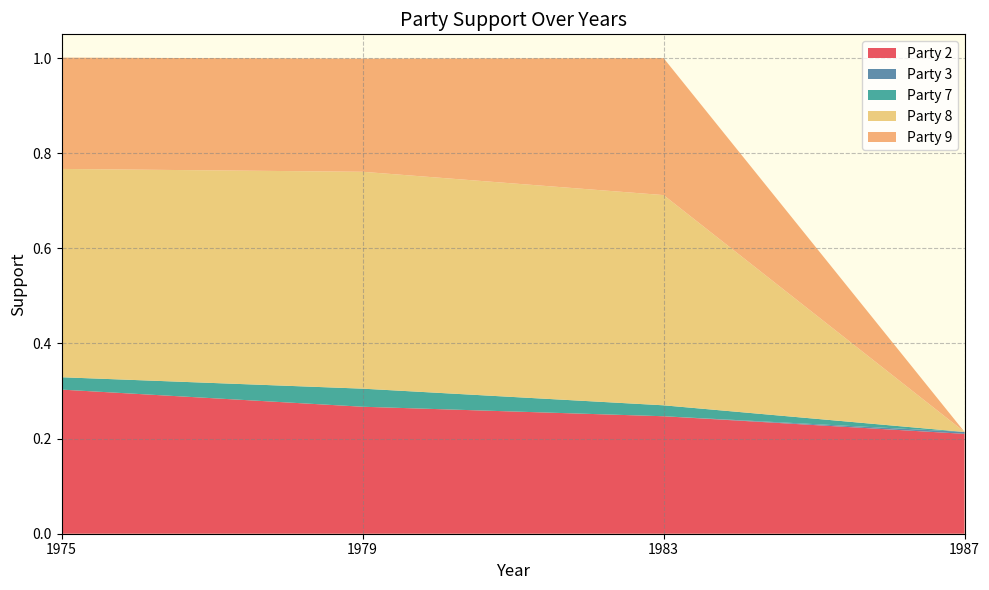

Reading left to right, list all the values displayed in this chart.

Party 2: 0.3	0.3	0.2	0.2
Party 7: 0.0	0.0	0.0	0.0
Party 8: 0.4	0.5	0.4	0.0
Party 9: 0.2	0.2	0.3	0.0
Party 3: 0.0	0.0	0.0	0.0